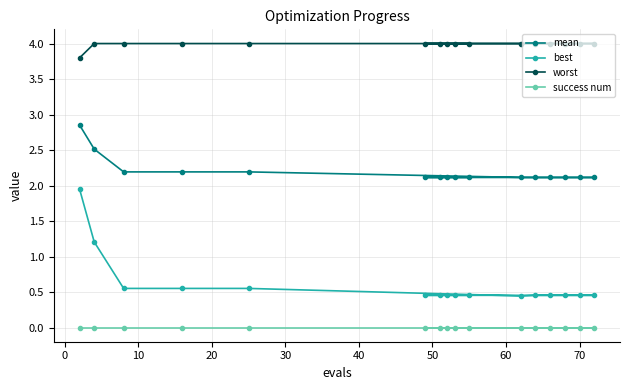

What is the difference between the second highest and minimum values in the worst series?

0.2